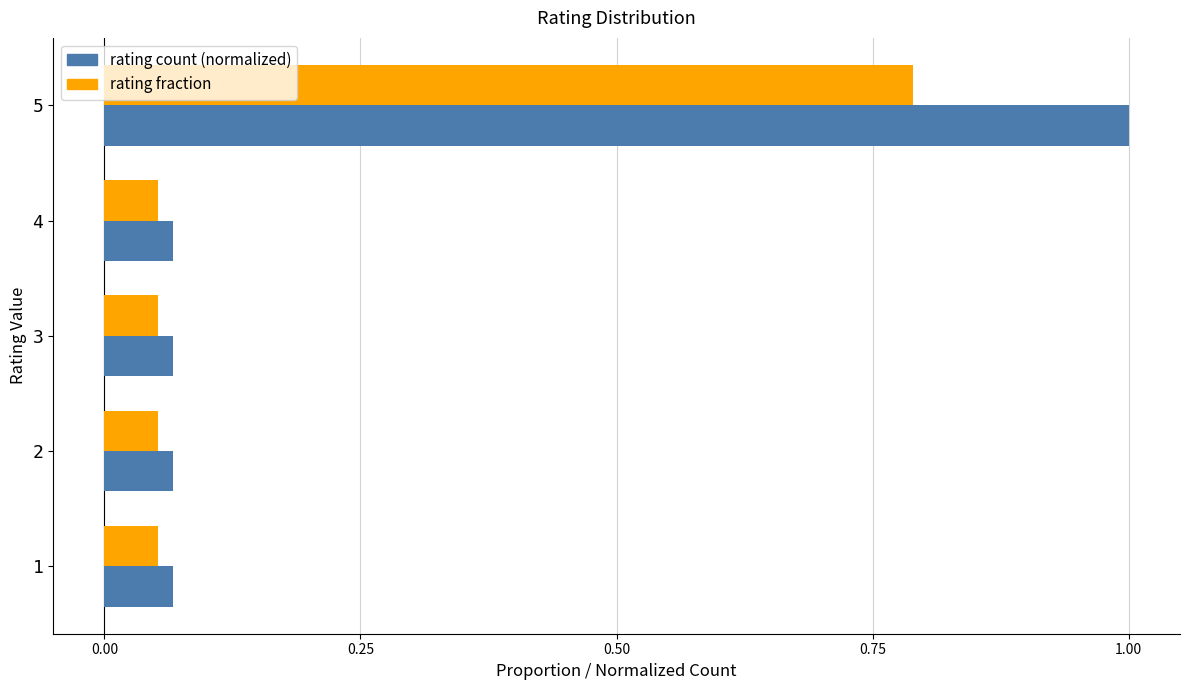

What is the sum of the rating count (normalized) values at 5 and 4?

1.1